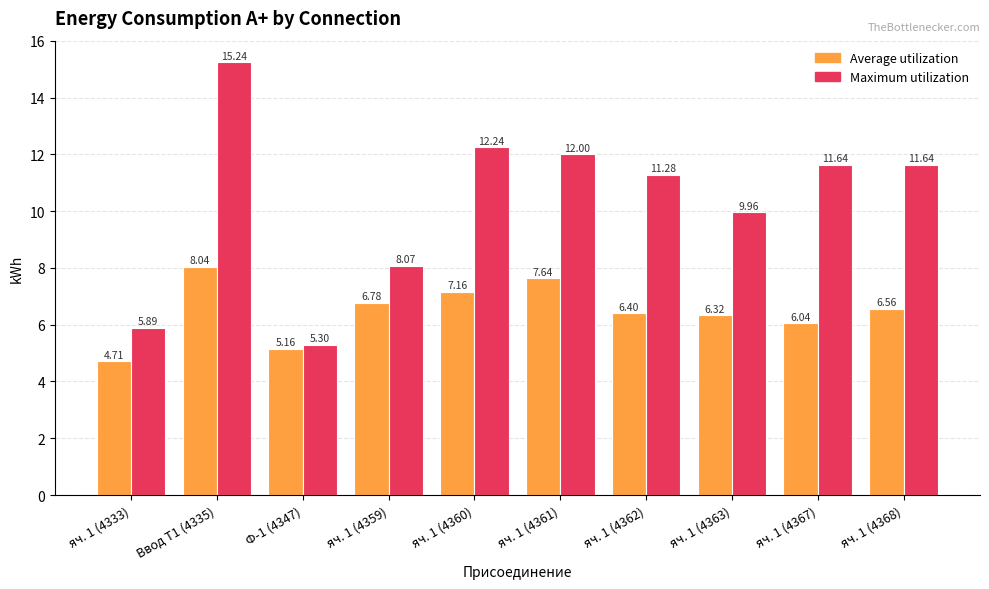

Rank the series by their maximum value, from lowest to highest.

Average utilization, Maximum utilization